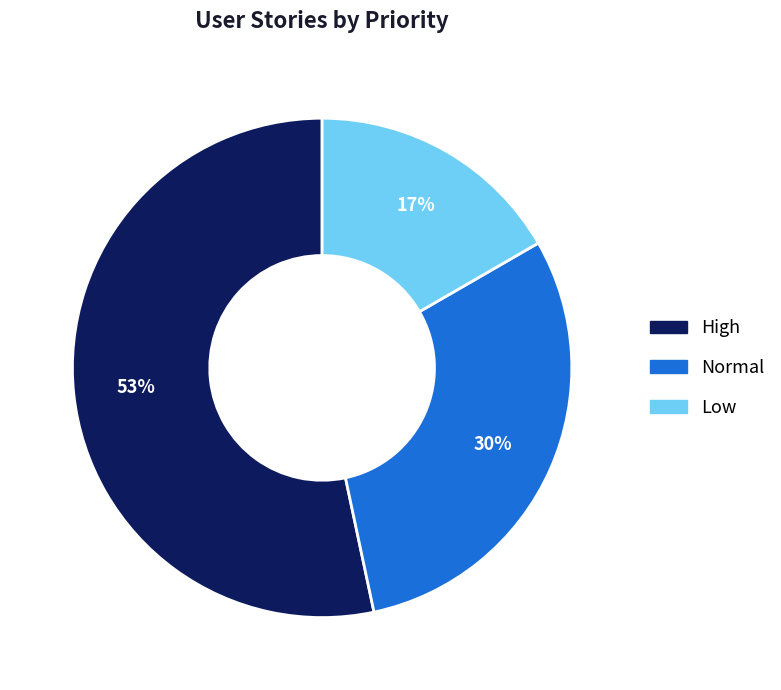

What is the smallest slice in the pie chart?

Low